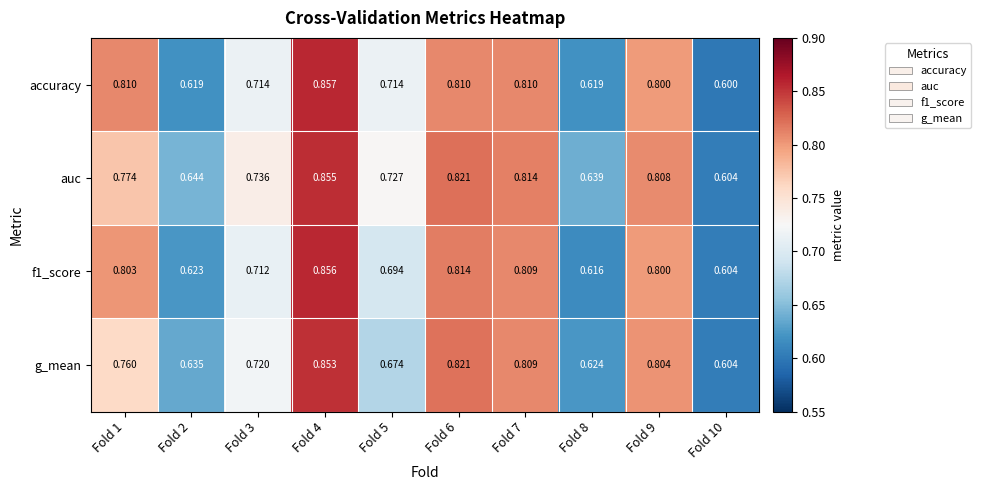

Rank the series by their maximum value, from highest to lowest.

accuracy, f1_score, auc, g_mean